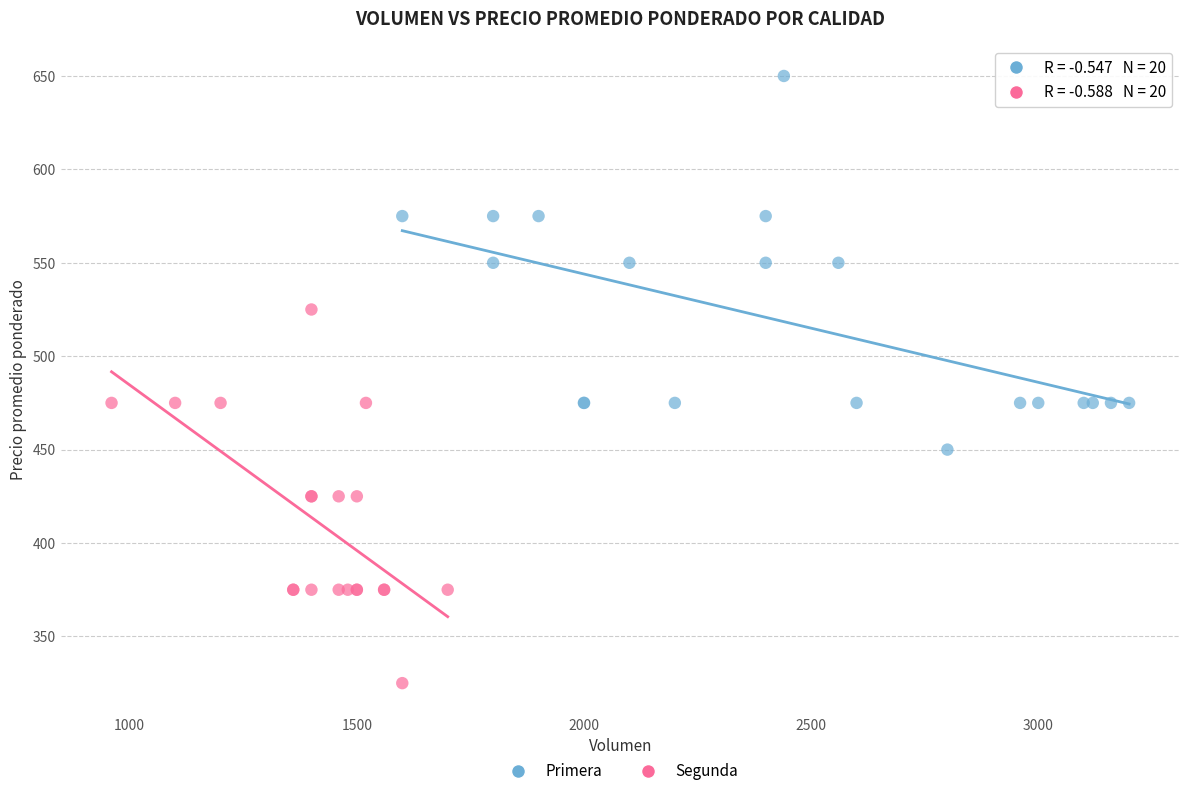

Which series contains the lowest Y value?

Segunda